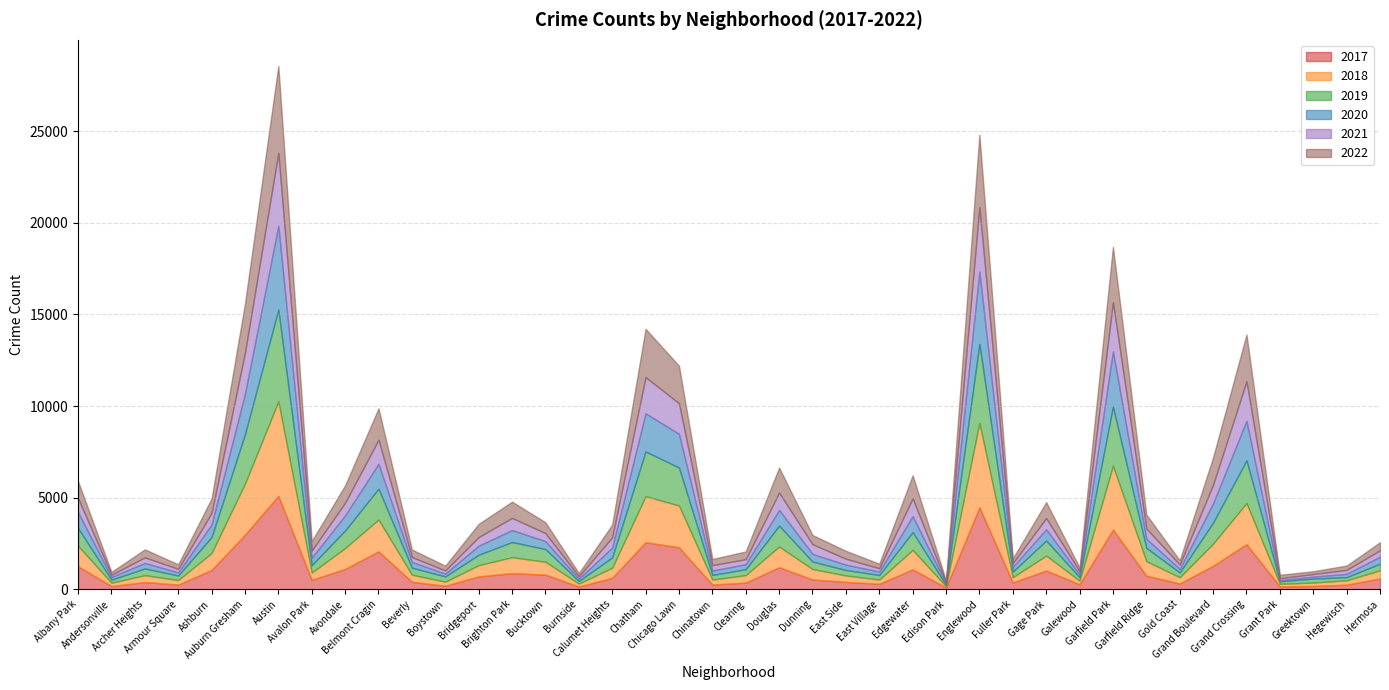

Reading left to right, extract all data points from this chart.

2017: Albany Park=1252	Andersonville=171	Archer Heights=391	Armour Square=251	Ashburn=1053	Auburn Gresham=2973	Austin=5095	Avalon Park=509	Avondale=1107	Belmont Cragin=2066	Beverly=404	Boystown=188	Bridgeport=697	Brighton Park=878	Bucktown=795	Burnside=145	Calumet Heights=620	Chatham=2566	Chicago Lawn=2288	Chinatown=253	Clearing=360	Douglas=1200	Dunning=531	East Side=397	East Village=296	Edgewater=1082	Edison Park=87	Englewood=4472	Fuller Park=365	Gage Park=1019	Galewood=265	Garfield Park=3257	Garfield Ridge=742	Gold Coast=311	Grand Boulevard=1281	Grand Crossing=2456	Grant Park=154	Greektown=176	Hegewisch=246	Hermosa=588
2019: Albany Park=968	Andersonville=166	Archer Heights=368	Armour Square=249	Ashburn=872	Auburn Gresham=2700	Austin=5008	Avalon Park=405	Avondale=957	Belmont Cragin=1687	Beverly=385	Boystown=287	Bridgeport=568	Brighton Park=828	Bucktown=694	Burnside=142	Calumet Heights=561	Chatham=2441	Chicago Lawn=2076	Chinatown=253	Clearing=322	Douglas=1140	Dunning=407	East Side=298	East Village=248	Edgewater=972	Edison Park=76	Englewood=4310	Fuller Park=308	Gage Park=825	Galewood=189	Garfield Park=3226	Garfield Ridge=728	Gold Coast=261	Grand Boulevard=1153	Grand Crossing=2328	Grant Park=138	Greektown=220	Hegewisch=171	Hermosa=365
2021: Albany Park=767	Andersonville=123	Archer Heights=303	Armour Square=193	Ashburn=629	Auburn Gresham=2237	Austin=3971	Avalon Park=395	Avondale=692	Belmont Cragin=1313	Beverly=265	Boystown=173	Bridgeport=474	Brighton Park=664	Bucktown=435	Burnside=130	Calumet Heights=559	Chatham=1973	Chicago Lawn=1675	Chinatown=293	Clearing=274	Douglas=944	Dunning=530	East Side=325	East Village=180	Edgewater=970	Edison Park=62	Englewood=3519	Fuller Park=200	Gage Park=613	Galewood=170	Garfield Park=2687	Garfield Ridge=565	Gold Coast=233	Grand Boulevard=1015	Grand Crossing=2160	Grant Park=104	Greektown=140	Hegewisch=217	Hermosa=350
2020: Albany Park=870	Andersonville=147	Archer Heights=303	Armour Square=169	Ashburn=686	Auburn Gresham=2213	Austin=4578	Avalon Park=400	Avondale=826	Belmont Cragin=1357	Beverly=315	Boystown=153	Bridgeport=493	Brighton Park=654	Bucktown=431	Burnside=126	Calumet Heights=538	Chatham=2084	Chicago Lawn=1834	Chinatown=239	Clearing=276	Douglas=857	Dunning=418	East Side=290	East Village=191	Edgewater=873	Edison Park=75	Englewood=3952	Fuller Park=259	Gage Park=612	Galewood=154	Garfield Park=3018	Garfield Ridge=494	Gold Coast=198	Grand Boulevard=1052	Grand Crossing=2158	Grant Park=60	Greektown=107	Hegewisch=181	Hermosa=382
2022: Albany Park=918	Andersonville=155	Archer Heights=436	Armour Square=247	Ashburn=793	Auburn Gresham=2685	Austin=4748	Avalon Park=520	Avondale=949	Belmont Cragin=1713	Beverly=413	Boystown=259	Bridgeport=718	Brighton Park=886	Bucktown=595	Burnside=175	Calumet Heights=696	Chatham=2636	Chicago Lawn=2048	Chinatown=337	Clearing=419	Douglas=1368	Dunning=501	East Side=431	East Village=248	Edgewater=1258	Edison Park=99	Englewood=3950	Fuller Park=260	Gage Park=867	Galewood=209	Garfield Park=3012	Garfield Ridge=761	Gold Coast=236	Grand Boulevard=1493	Grand Crossing=2548	Grant Park=191	Greektown=153	Hegewisch=236	Hermosa=438
2018: Albany Park=1117	Andersonville=183	Archer Heights=374	Armour Square=248	Ashburn=924	Auburn Gresham=2787	Austin=5162	Avalon Park=401	Avondale=1142	Belmont Cragin=1736	Beverly=386	Boystown=224	Bridgeport=616	Brighton Park=869	Bucktown=704	Burnside=160	Calumet Heights=554	Chatham=2513	Chicago Lawn=2281	Chinatown=273	Clearing=409	Douglas=1131	Dunning=571	East Side=354	East Village=230	Edgewater=1064	Edison Park=75	Englewood=4607	Fuller Park=289	Gage Park=816	Galewood=201	Garfield Park=3484	Garfield Ridge=789	Gold Coast=342	Grand Boulevard=1205	Grand Crossing=2250	Grant Park=141	Greektown=185	Hegewisch=240	Hermosa=442